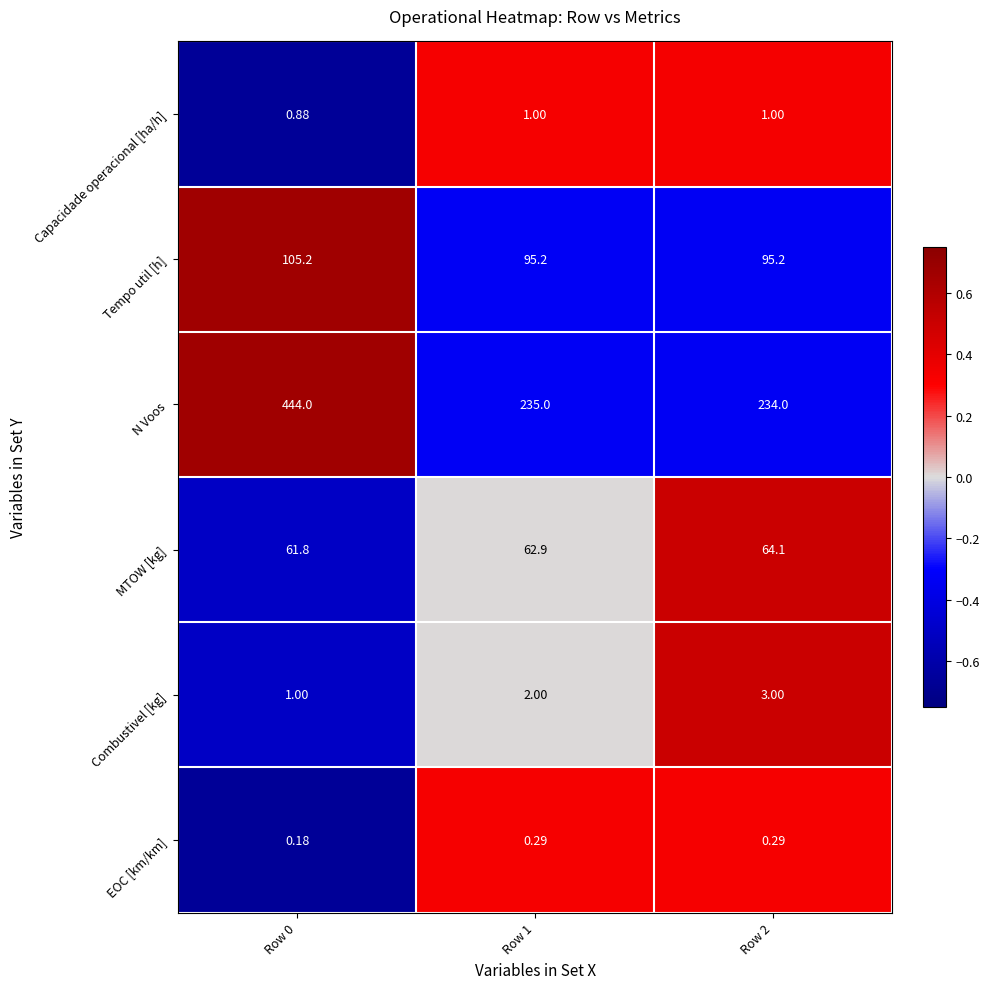

Which series has the widest spread of values?

N Voos